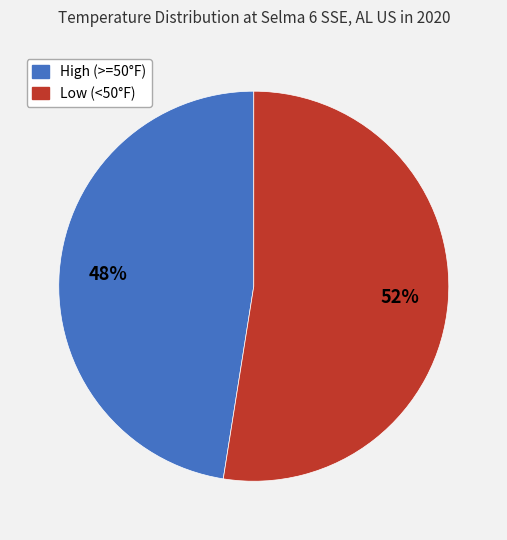

Is there a majority slice in this chart?

Yes